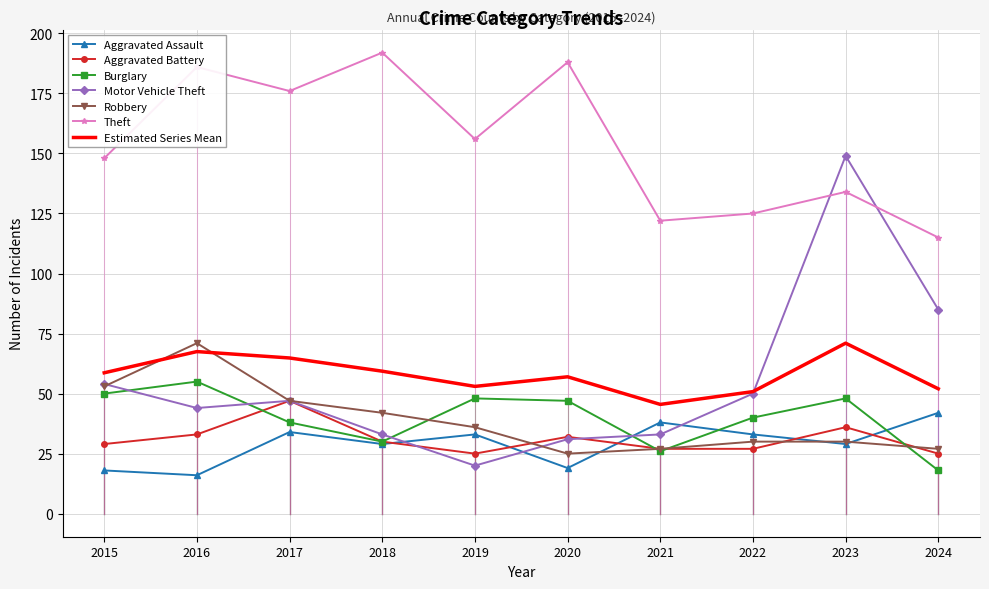

At which category does Aggravated Assault reach its first local valley?

2016